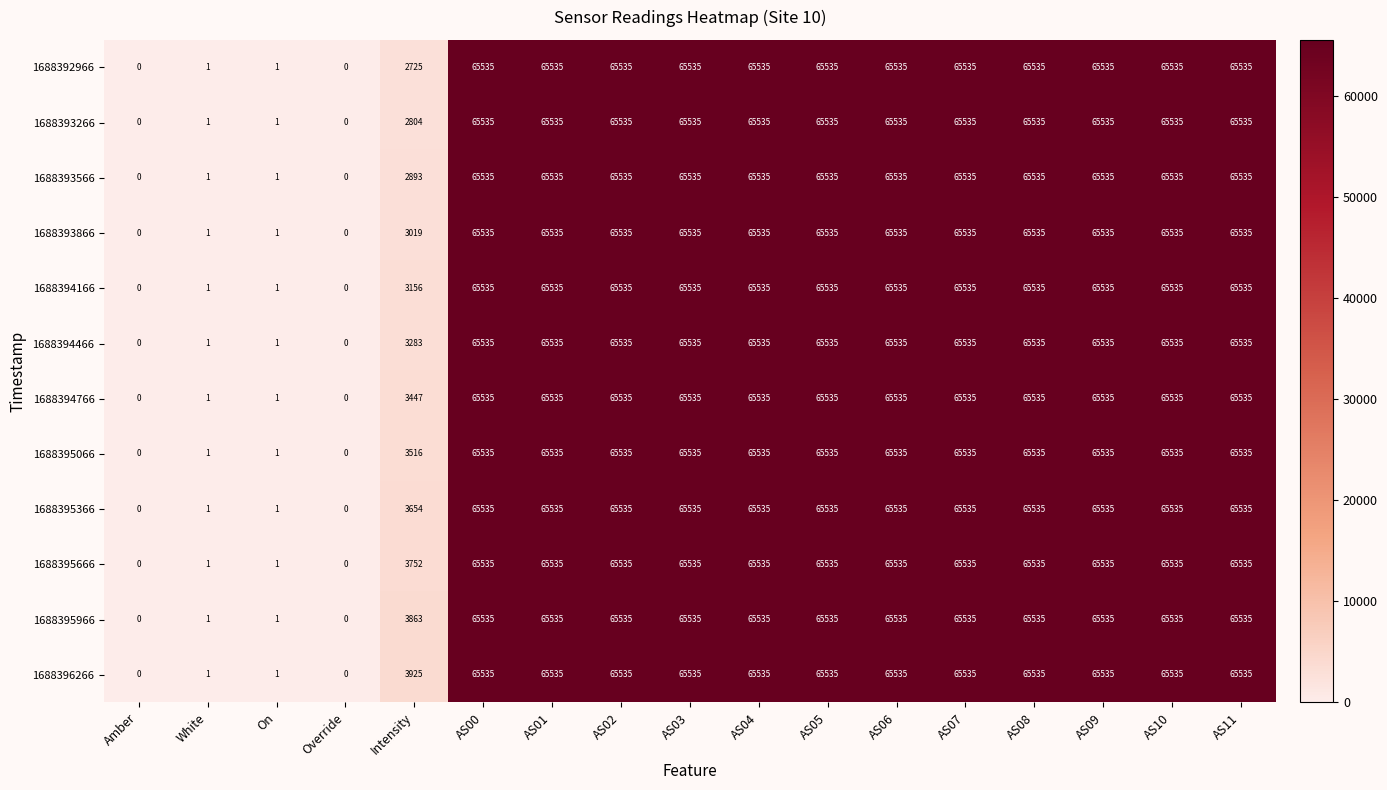

What value does the 1688396266 series have at AS04?

65535